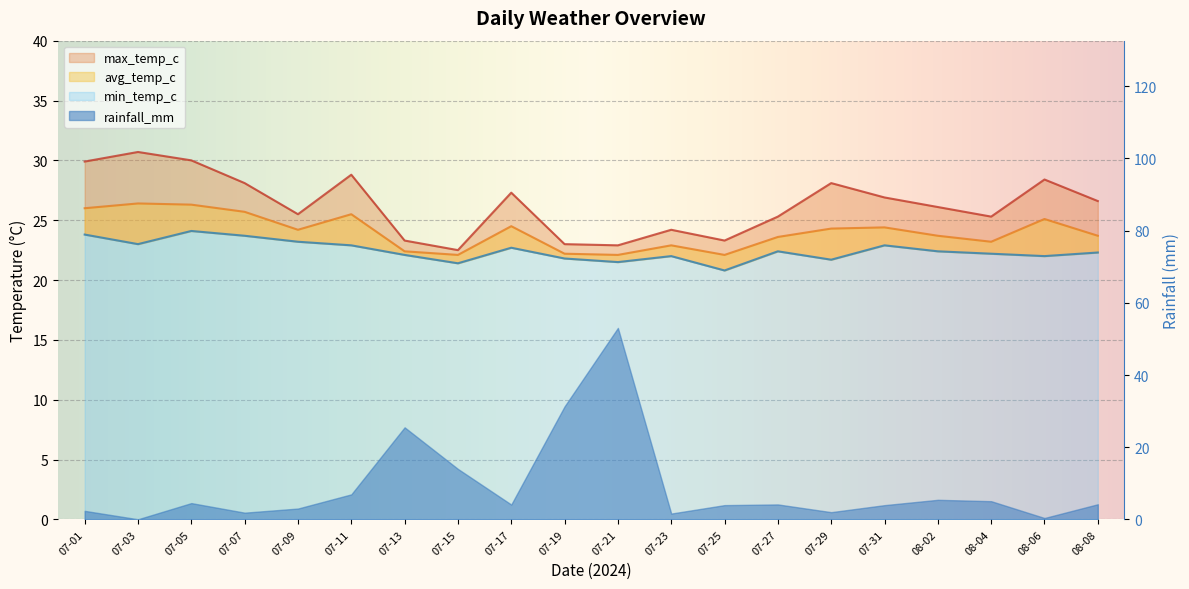

Where does the max_temp_c series first go above 26?

07-01